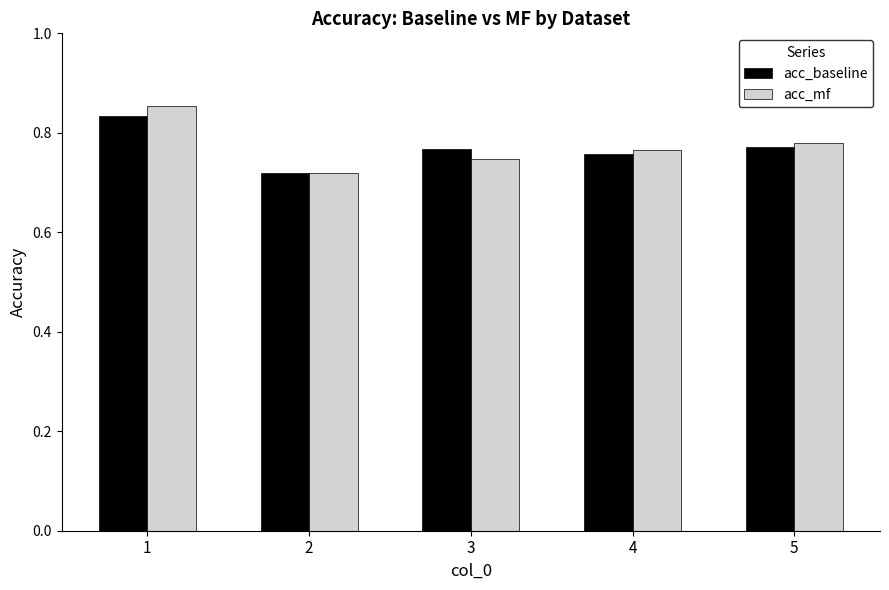

List the labels in order of acc_mf value, smallest first.

2, 3, 4, 5, 1